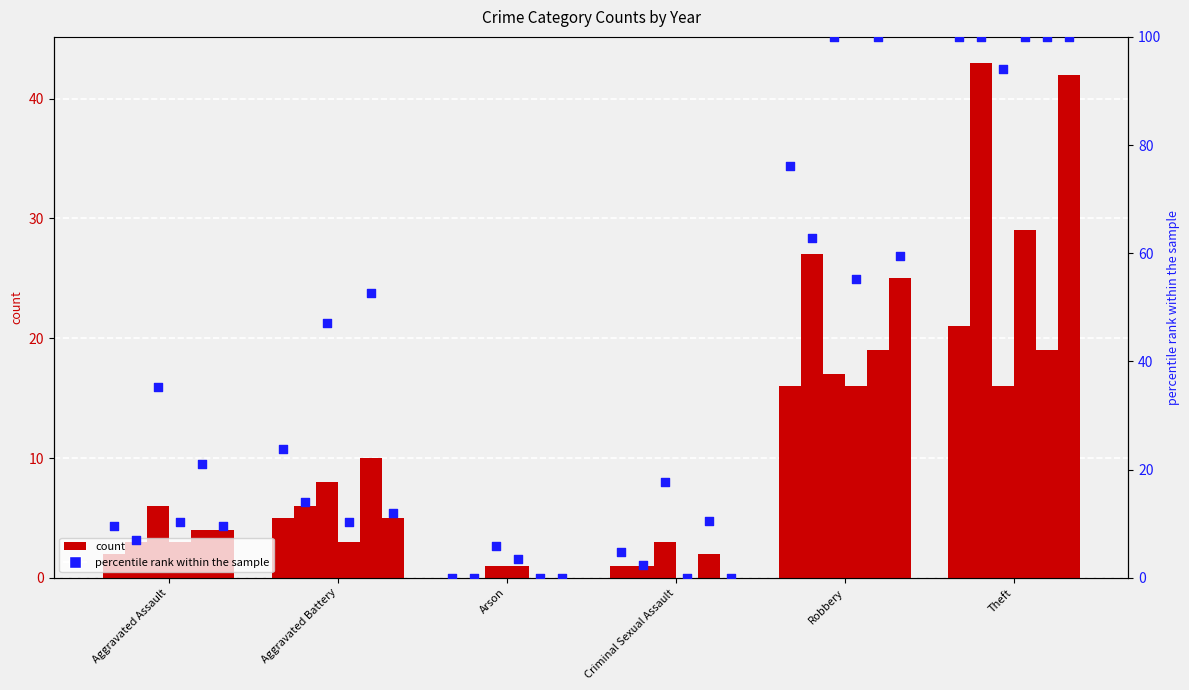

Between Aggravated Battery and Arson, which is larger?

Aggravated Battery